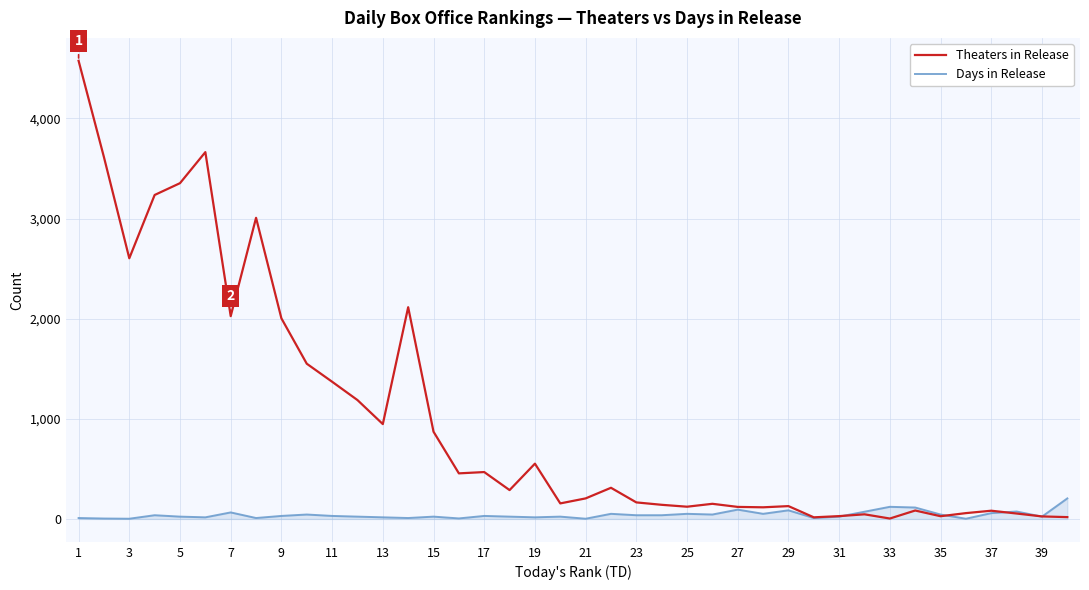

What is the highest value of the Theaters in Release series?

4575